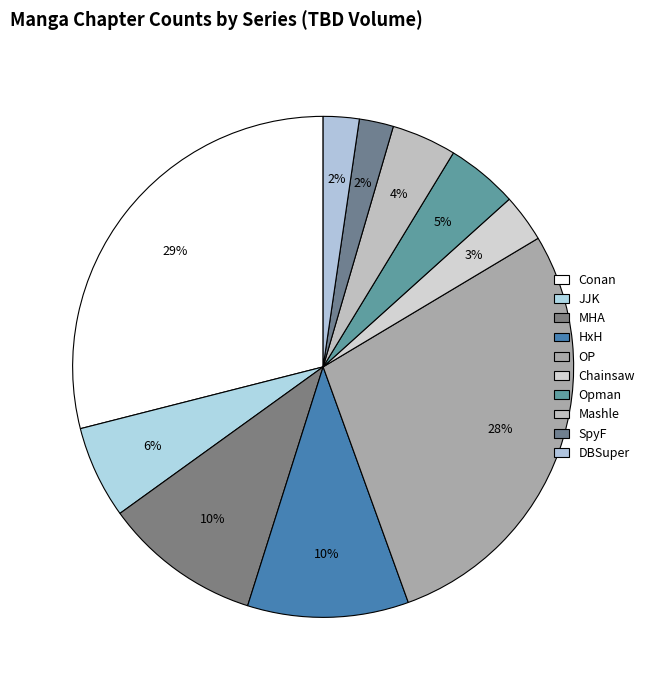

How much of the chart is everything except OP?

71.9%